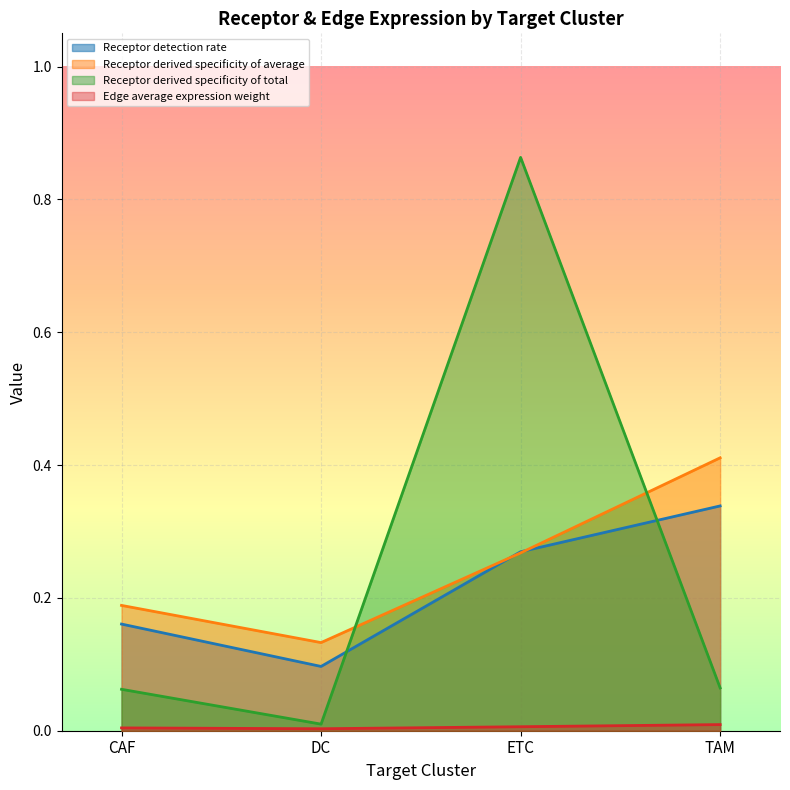

How many lines are shown in the chart?

4